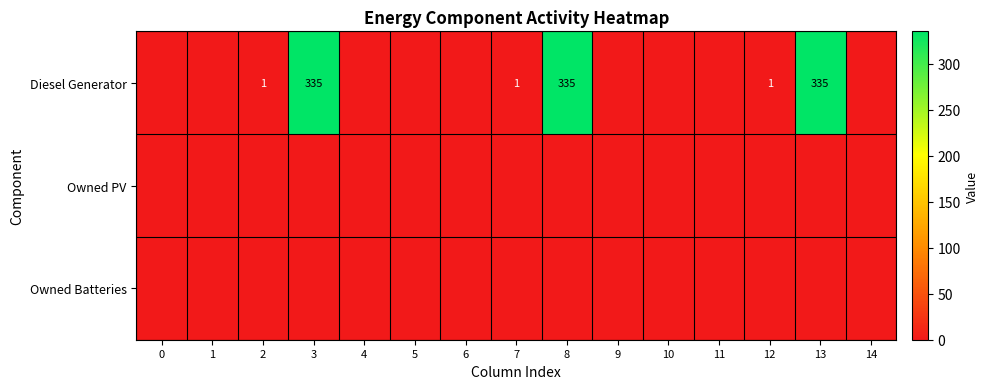

How many series are shown in this chart?

3